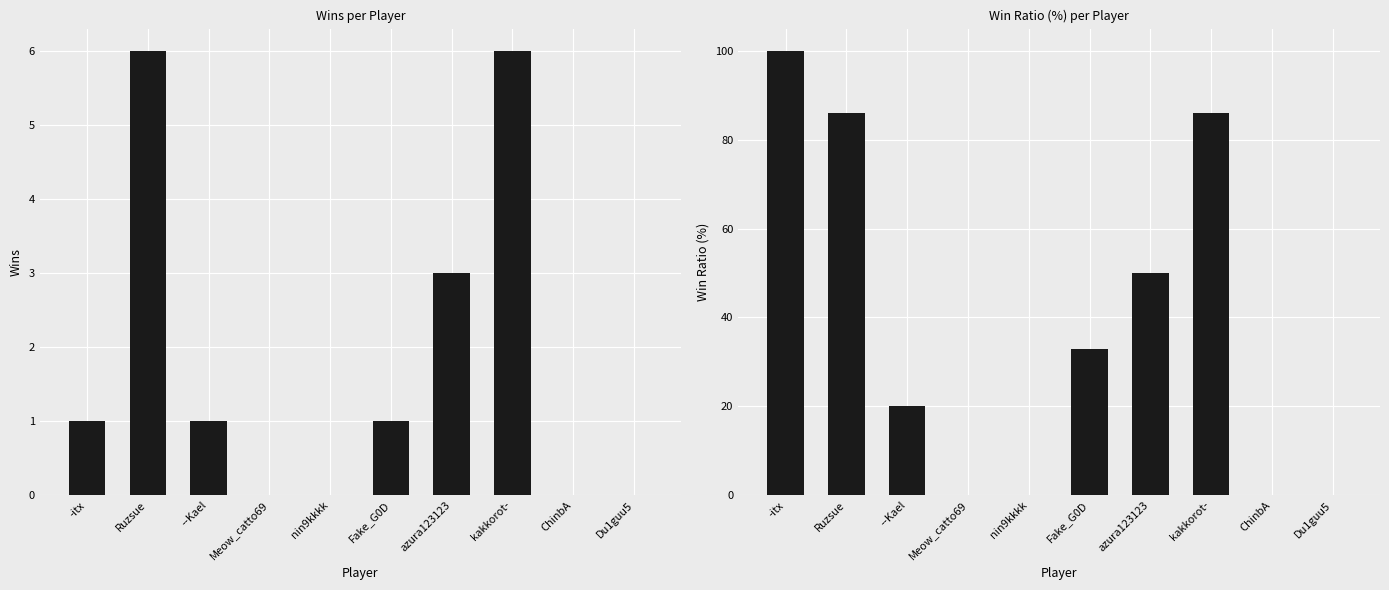

Which series has the largest total across all categories?

Ratio